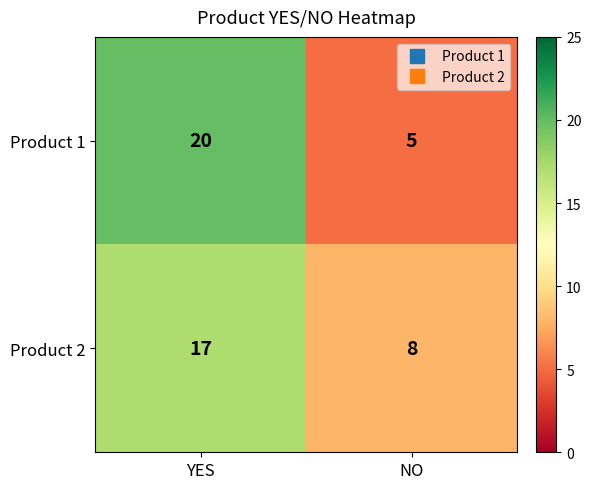

Count the number of data series in this chart.

2